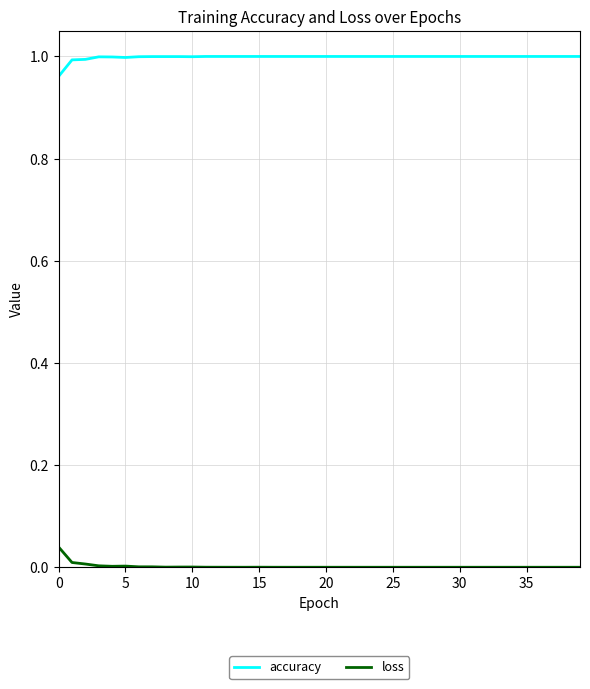

Does the chart have visible grid lines?

Yes